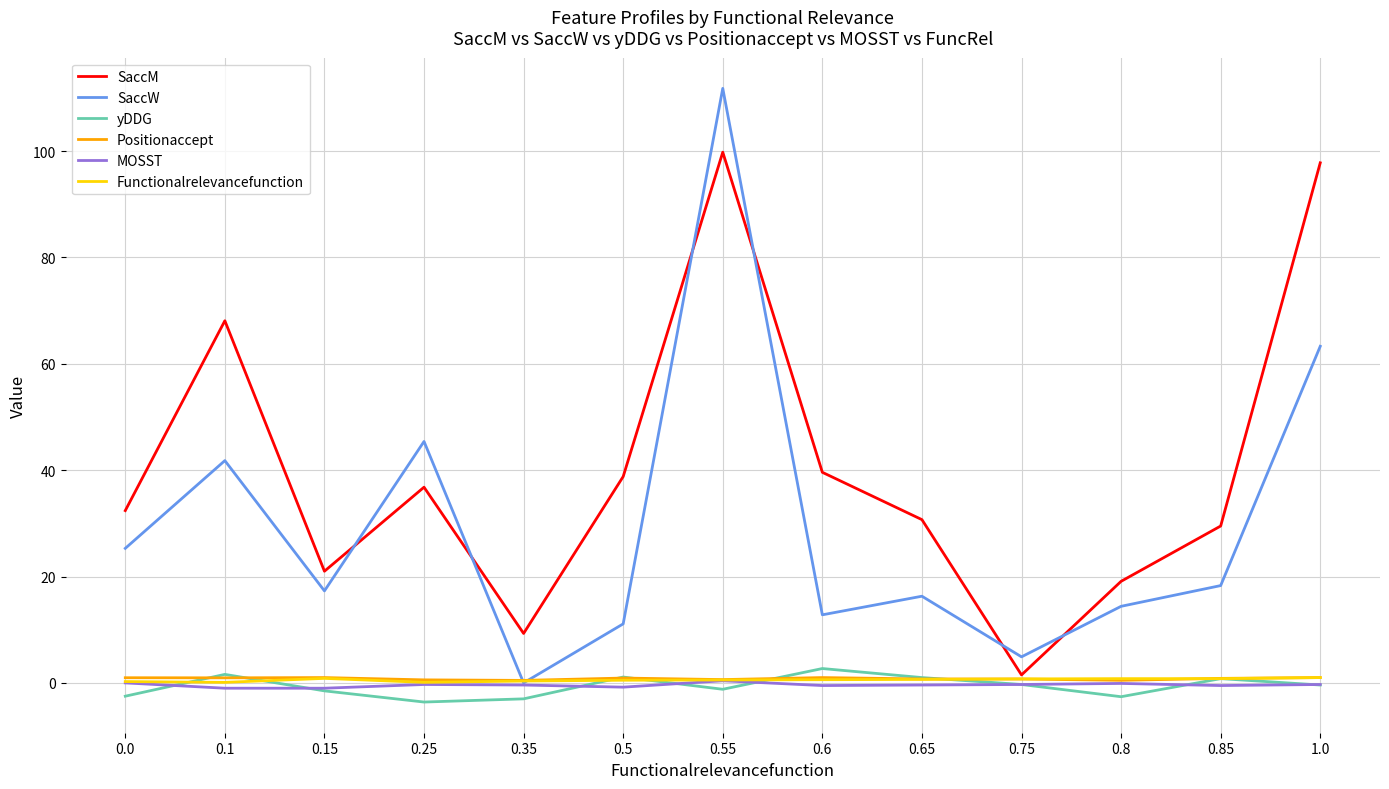

The value of SaccM at 0.65 is 47.9. True or false?

False